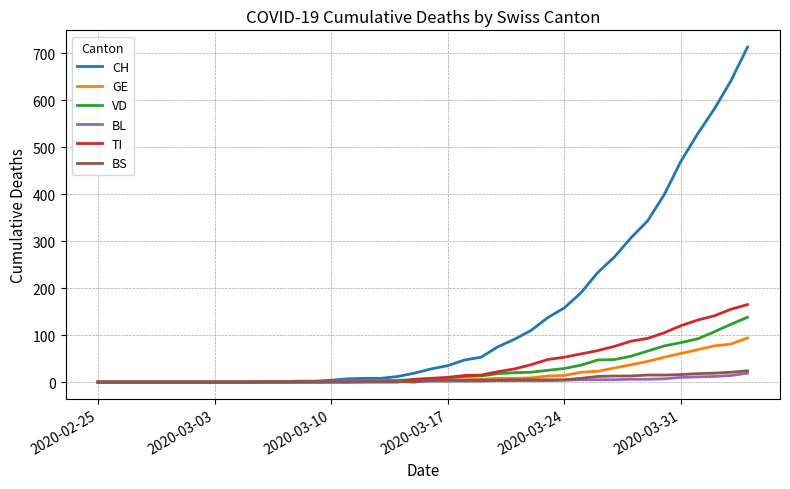

Which series has the largest total across all categories?

CH